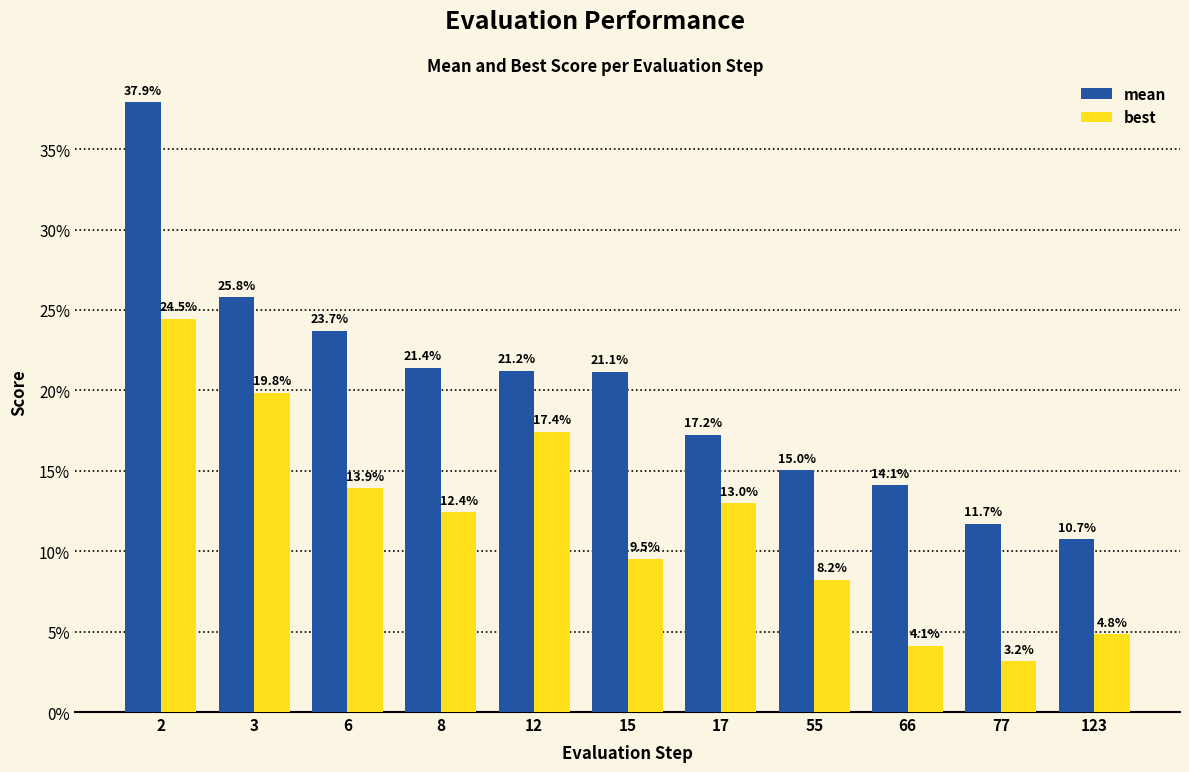

What is the value of the best bar at the 5th from the left?

0.2